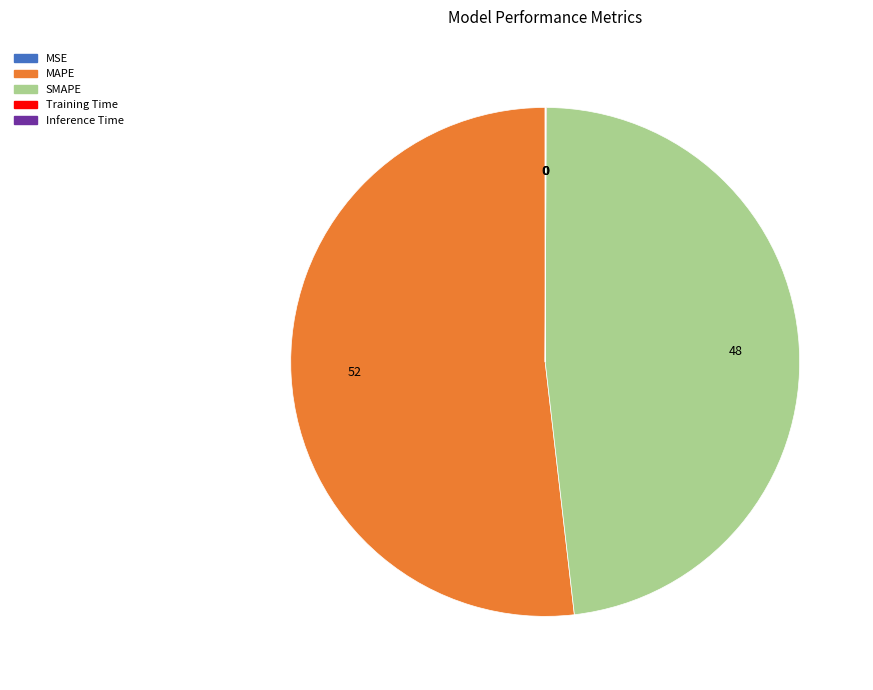

The MAPE slice represents 52% of the pie. True or false?

True